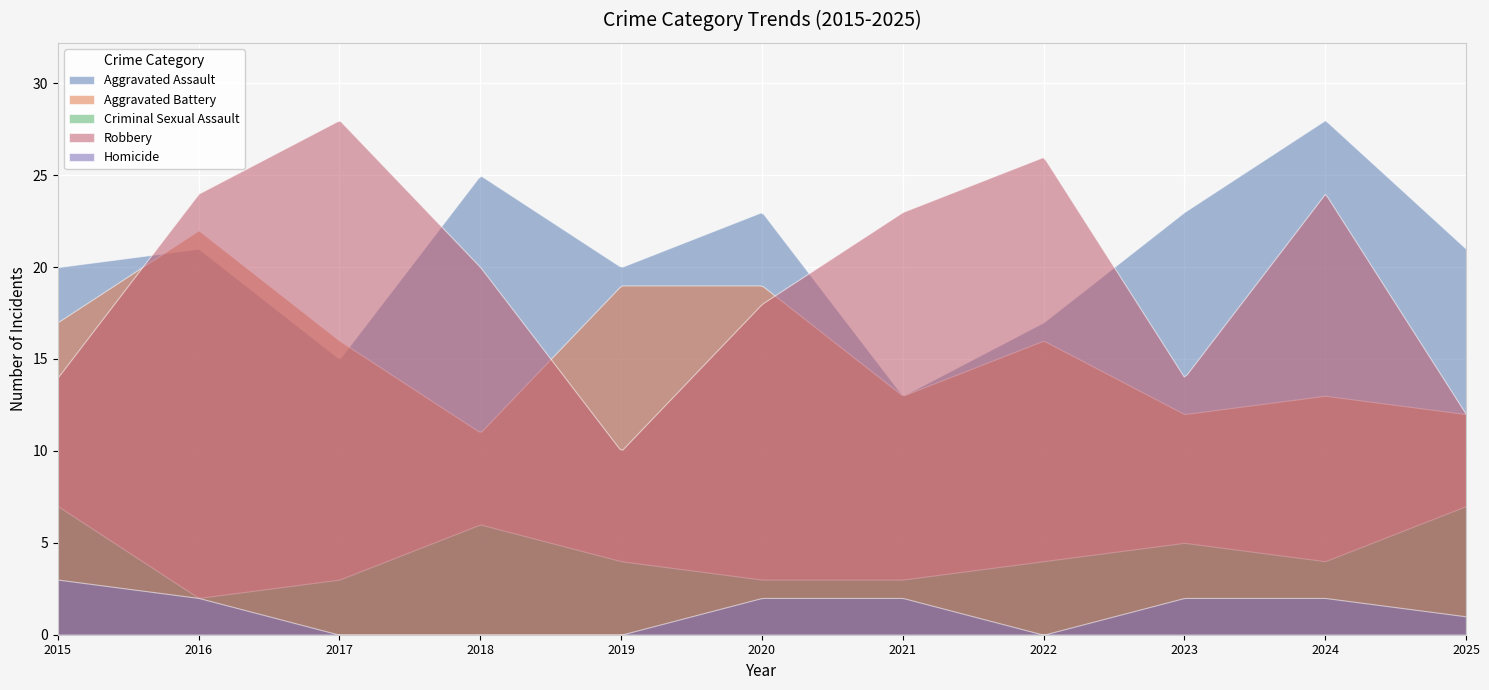

Reading right to left, transcribe all the data shown in this chart.

Aggravated Assault: 2025=21	2024=28	2023=23	2022=17	2021=13	2020=23	2019=20	2018=25	2017=15	2016=21	2015=20
Aggravated Battery: 2025=12	2024=13	2023=12	2022=16	2021=13	2020=19	2019=19	2018=11	2017=16	2016=22	2015=17
Criminal Sexual Assault: 2025=7	2024=4	2023=5	2022=4	2021=3	2020=3	2019=4	2018=6	2017=3	2016=2	2015=7
Robbery: 2025=12	2024=24	2023=14	2022=26	2021=23	2020=18	2019=10	2018=20	2017=28	2016=24	2015=14
Homicide: 2025=1	2024=2	2023=2	2022=0	2021=2	2020=2	2019=0	2018=0	2017=0	2016=2	2015=3